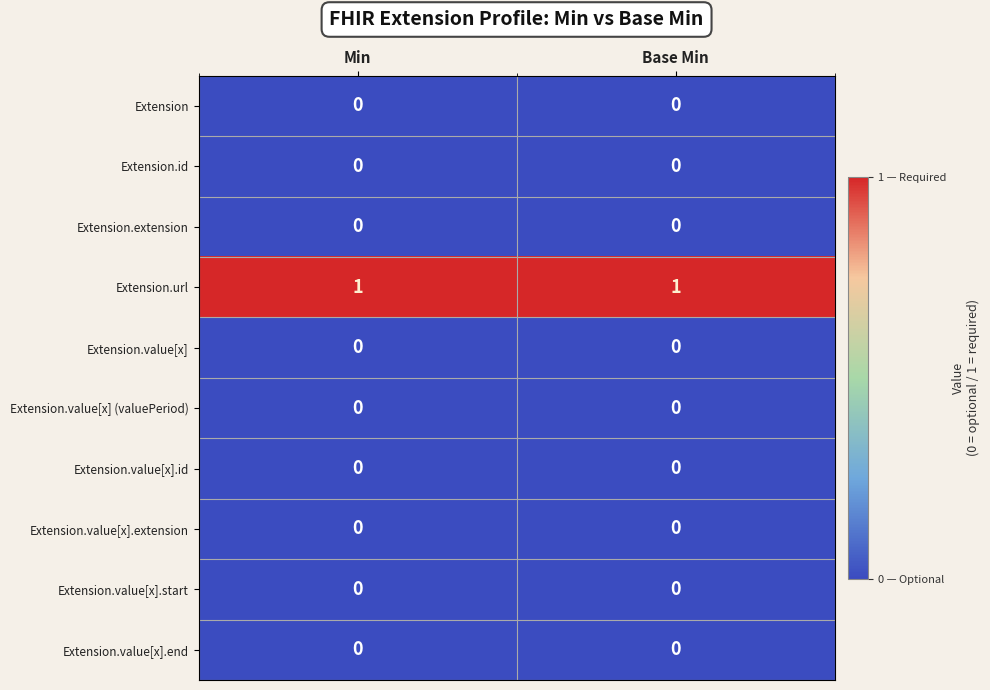

Which series has the largest total across all categories?

Extension.url